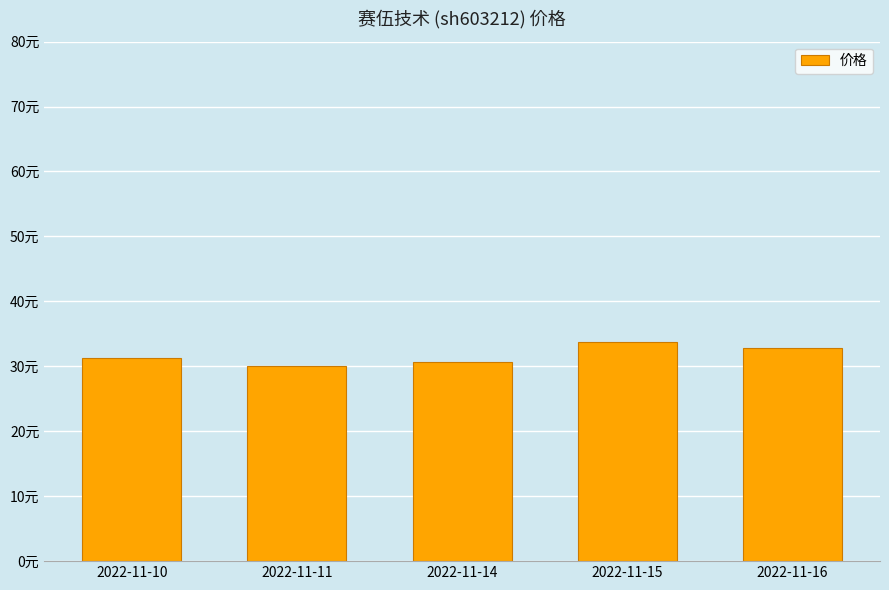

Reading left to right, what are all the values shown in this chart?

31.3	30.1	30.6	33.7	32.9